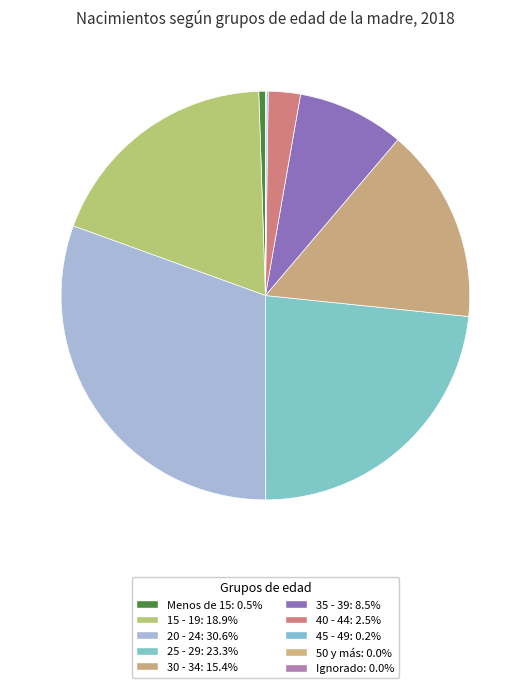

Rank the categories by value from lowest to highest.

50 y más, Ignorado, 45 - 49, Menos de 15, 40 - 44, 35 - 39, 30 - 34, 15 - 19, 25 - 29, 20 - 24